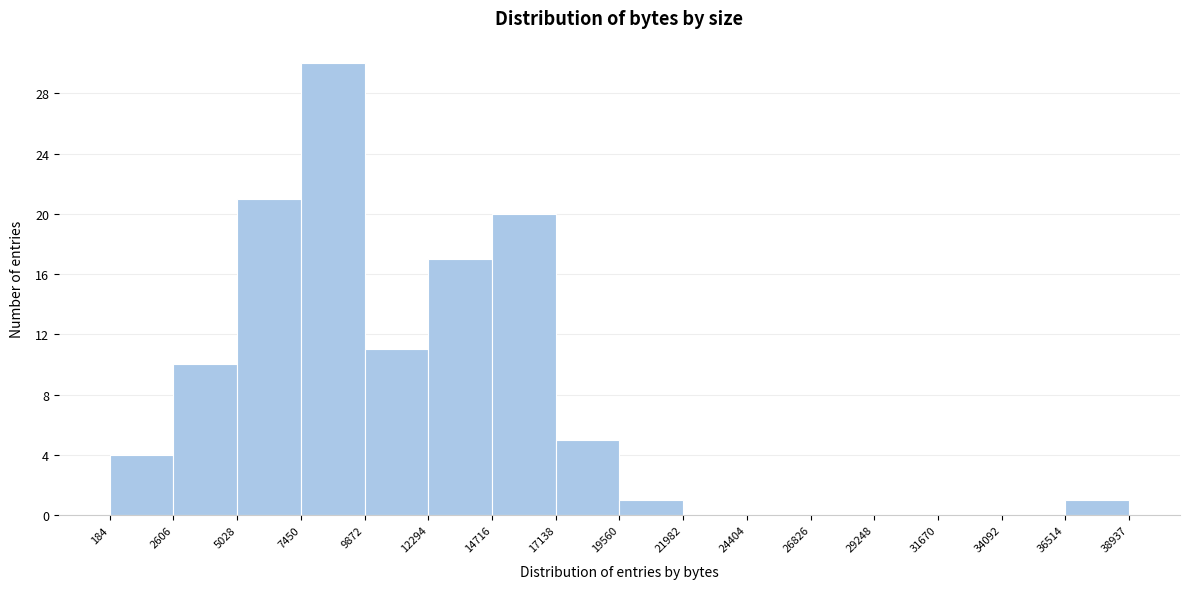

Reading left to right, list every bar in this chart as the range it spans on the x-axis followed by its height. The values are not printed on the chart, so give them approximately, as read against the axis.

184 to 2606: 4
2606 to 5028: 10
5028 to 7450: 21
7450 to 9872: 30
9872 to 12294: 11
12294 to 14716: 17
14716 to 17138: 20
17138 to 19560: 5
19560 to 21982: 1
21982 to 24404: 0
24404 to 26826: 0
26826 to 29248: 0
29248 to 31670: 0
31670 to 34092: 0
34092 to 36514: 0
36514 to 38937: 1